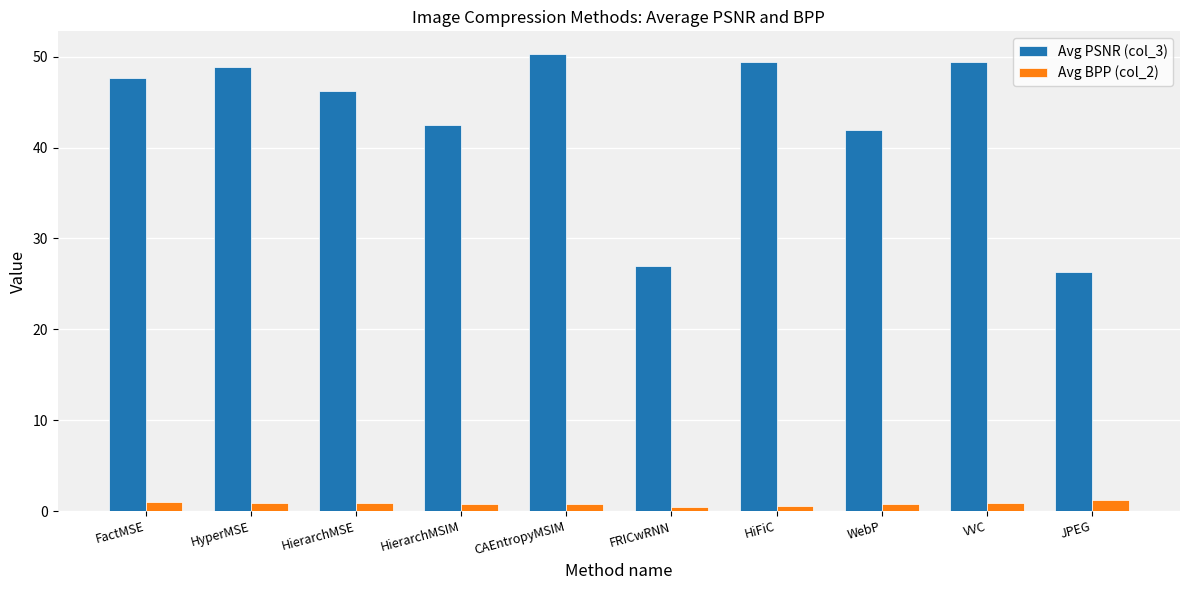

What is the minimum value for Avg BPP (col_2)?

0.5